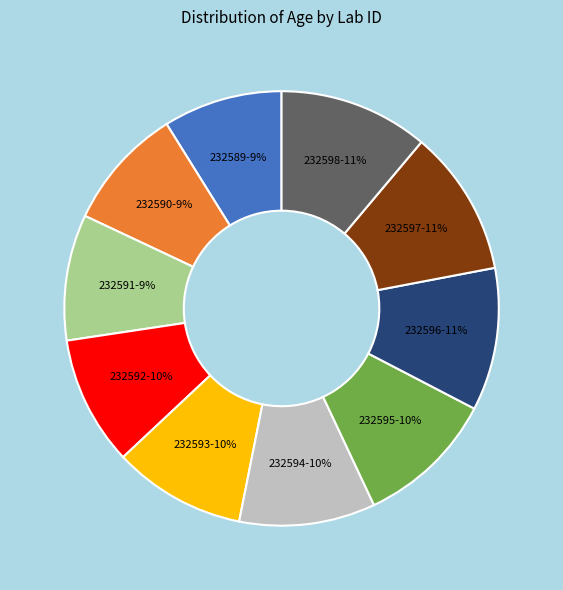

What percentage is the 232589 slice, to the nearest percent?

9%